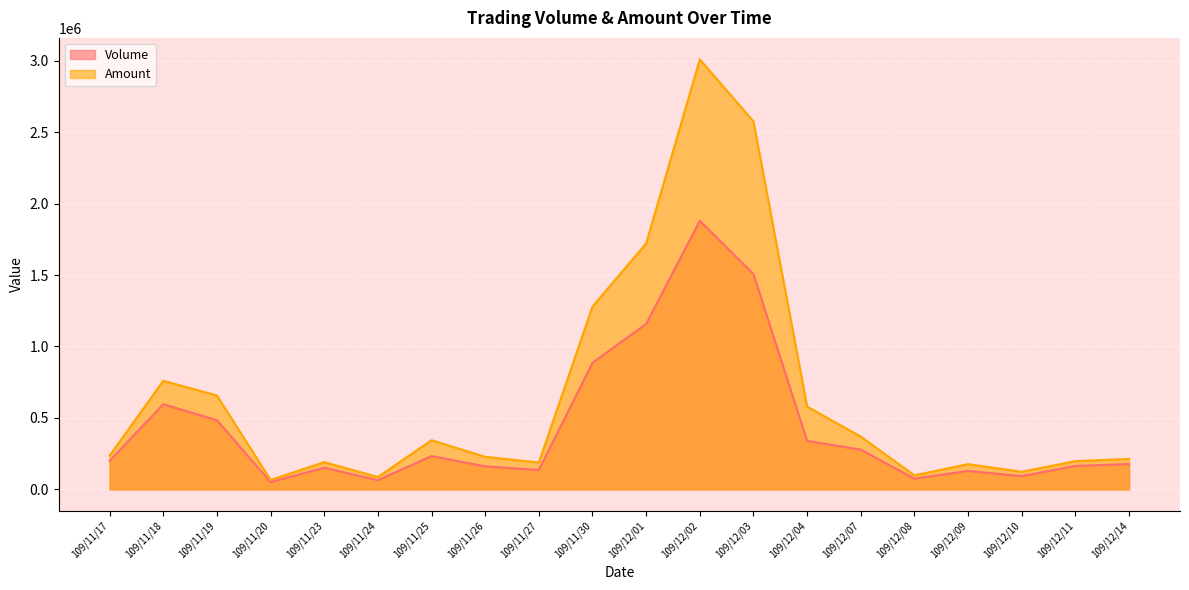

Which category has the lowest value across all series?

109/11/20